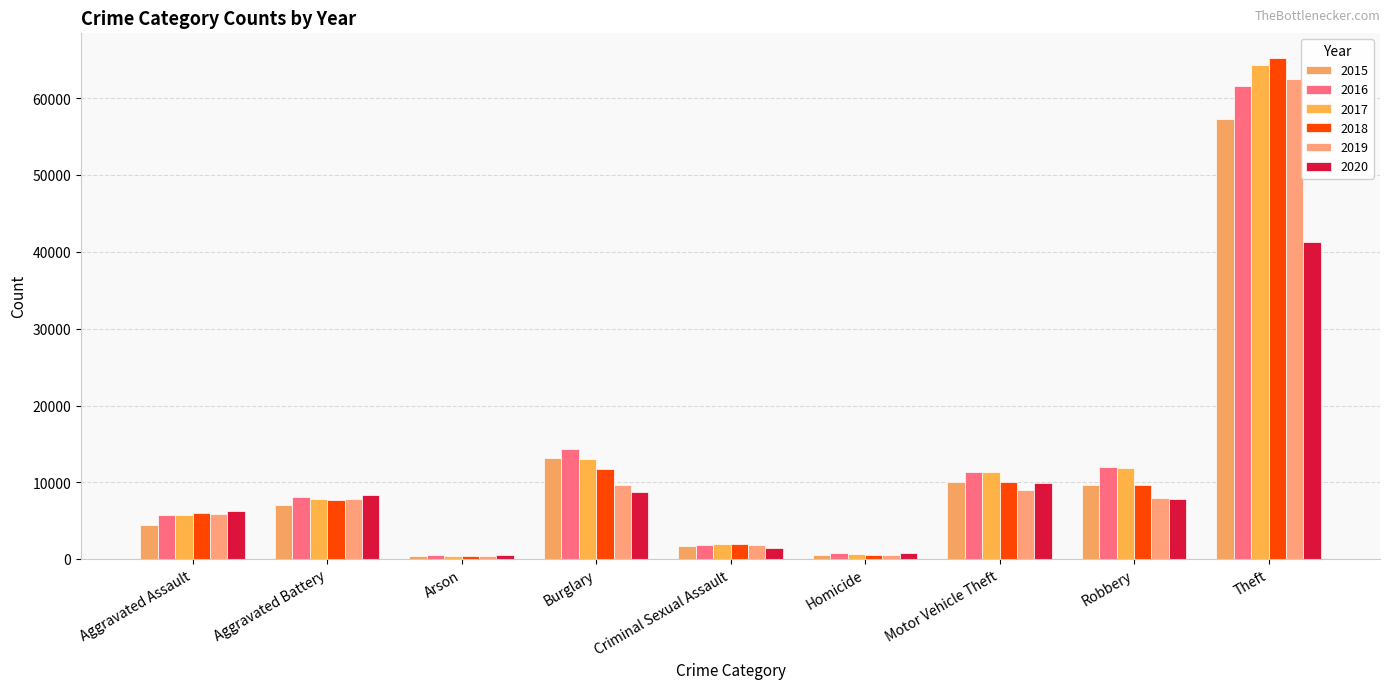

Count the number of data series in this chart.

6